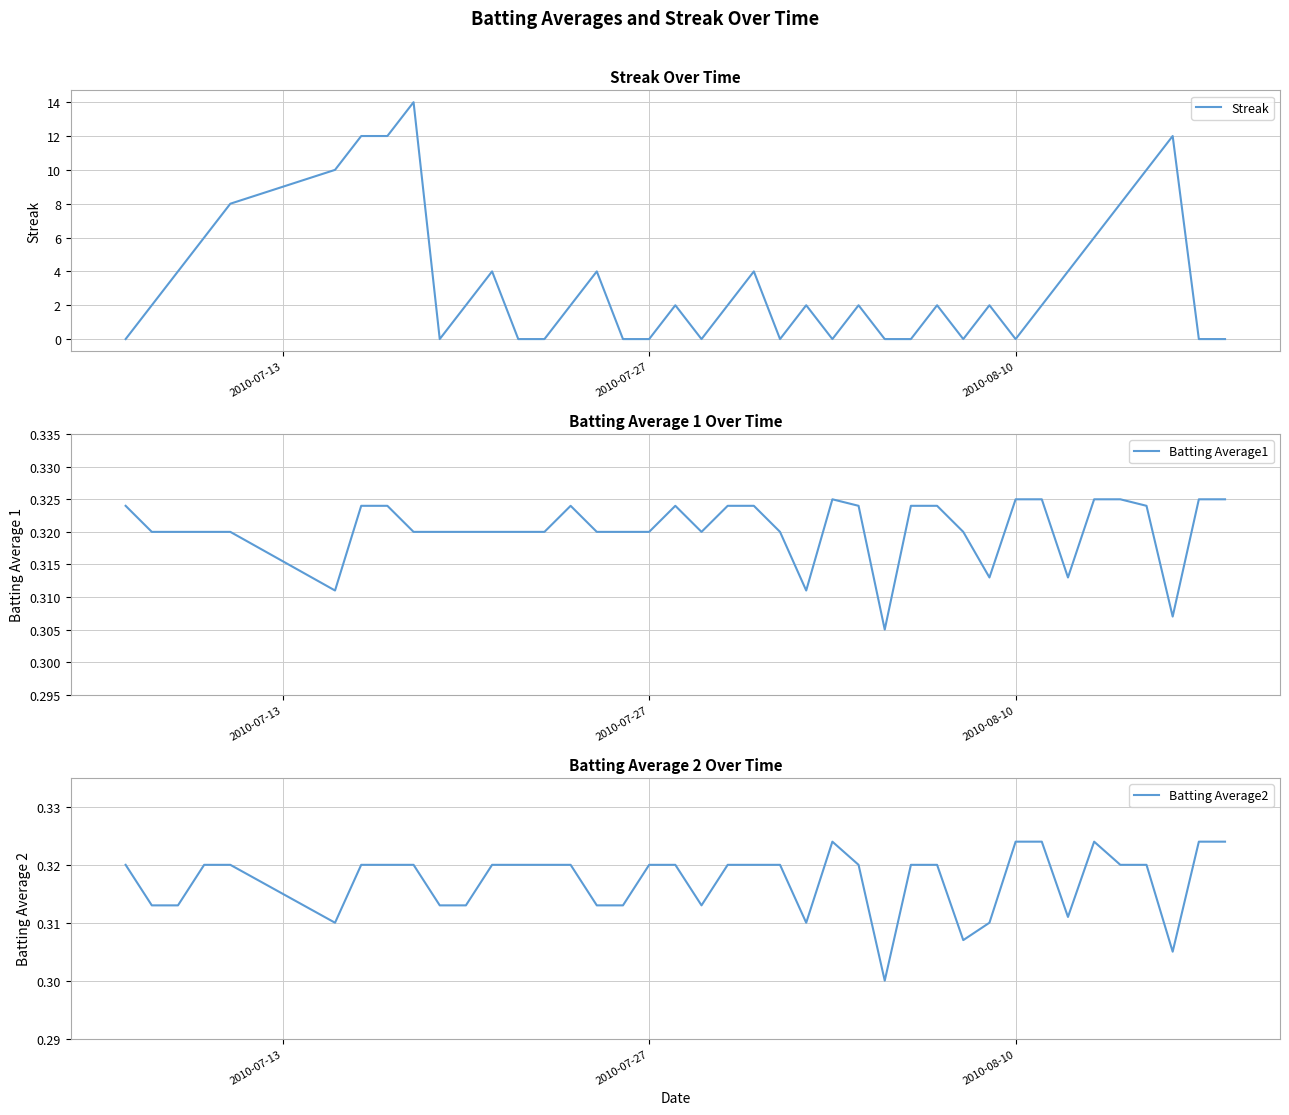

Reading right to left, extract all data points from this chart.

Streak: 0.0	0.0	12.0	10.0	8.0	6.0	4.0	2.0	0.0	2.0	0.0	2.0	0.0	0.0	2.0	0.0	2.0	0.0	4.0	2.0	0.0	2.0	0.0	0.0	4.0	2.0	0.0	0.0	4.0	2.0	0.0	14.0	12.0	12.0	10.0	8.0	6.0	4.0	2.0	0.0
Batting Average1: 0.3	0.3	0.3	0.3	0.3	0.3	0.3	0.3	0.3	0.3	0.3	0.3	0.3	0.3	0.3	0.3	0.3	0.3	0.3	0.3	0.3	0.3	0.3	0.3	0.3	0.3	0.3	0.3	0.3	0.3	0.3	0.3	0.3	0.3	0.3	0.3	0.3	0.3	0.3	0.3
Batting Average2: 0.3	0.3	0.3	0.3	0.3	0.3	0.3	0.3	0.3	0.3	0.3	0.3	0.3	0.3	0.3	0.3	0.3	0.3	0.3	0.3	0.3	0.3	0.3	0.3	0.3	0.3	0.3	0.3	0.3	0.3	0.3	0.3	0.3	0.3	0.3	0.3	0.3	0.3	0.3	0.3